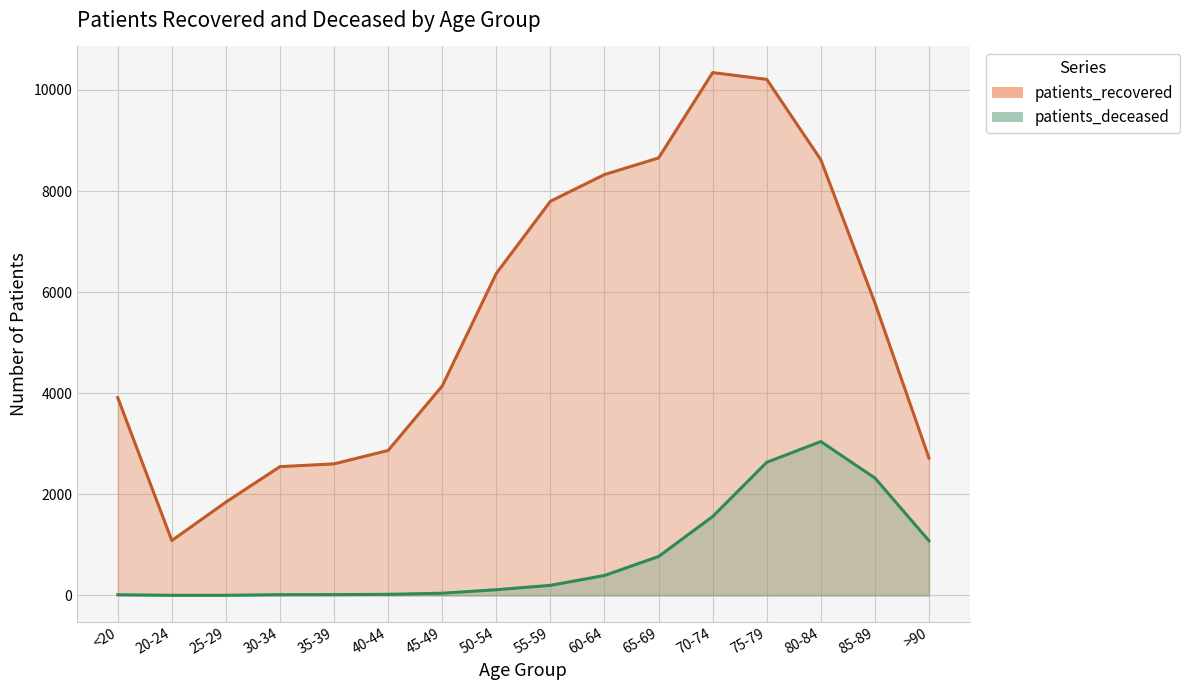

What is the value of the patients_deceased point at the 11th from the left?

770